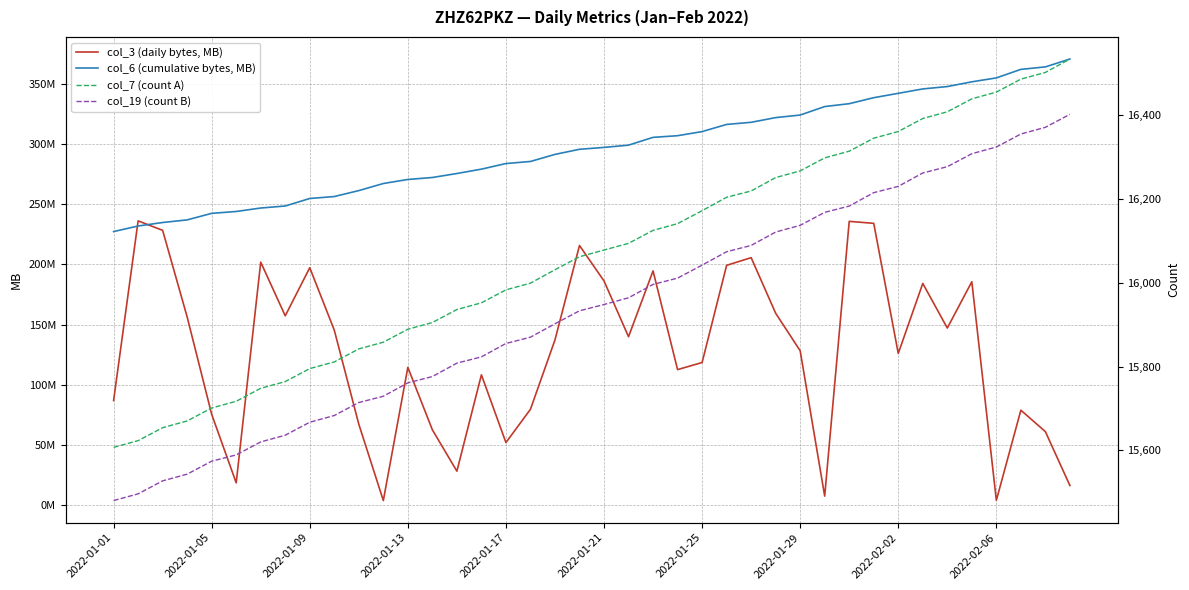

What is the difference between the maximum and minimum values in the col_7 (count A) series?

927.0